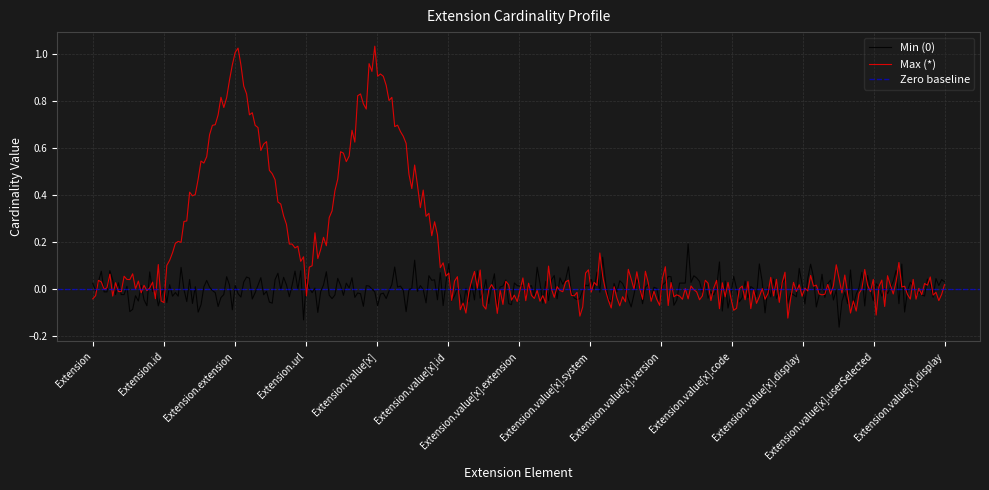

What is the difference between the second highest and second lowest values in the Max (*) series?

1